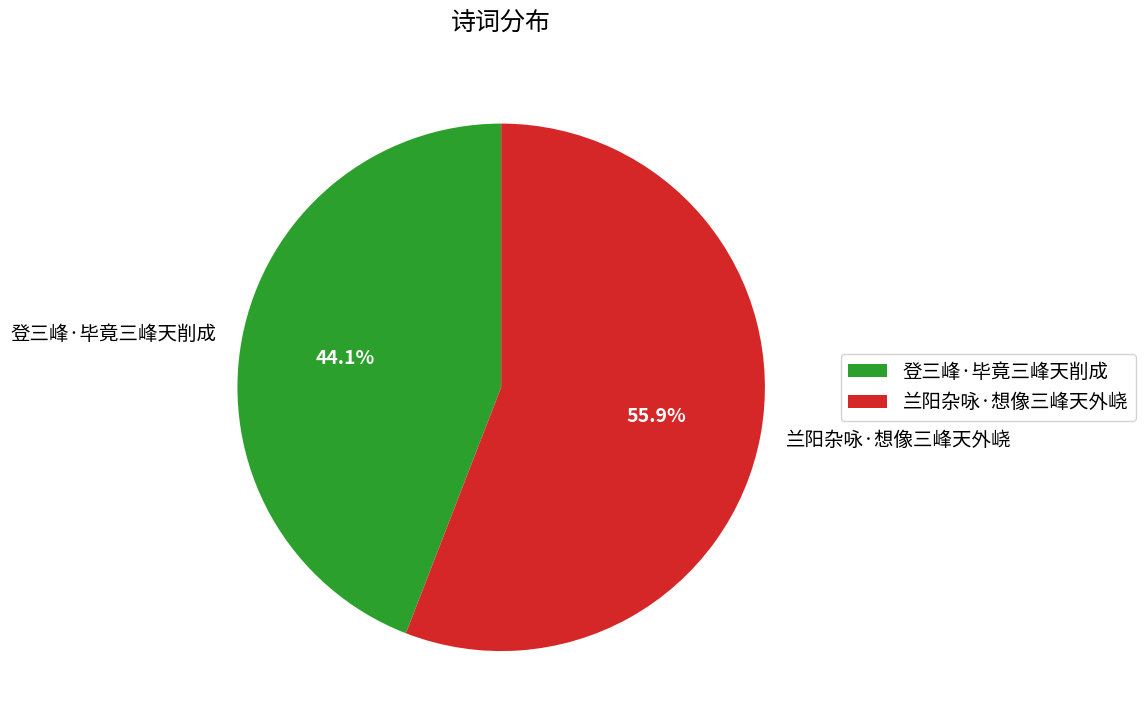

How many slices are in this pie chart?

2